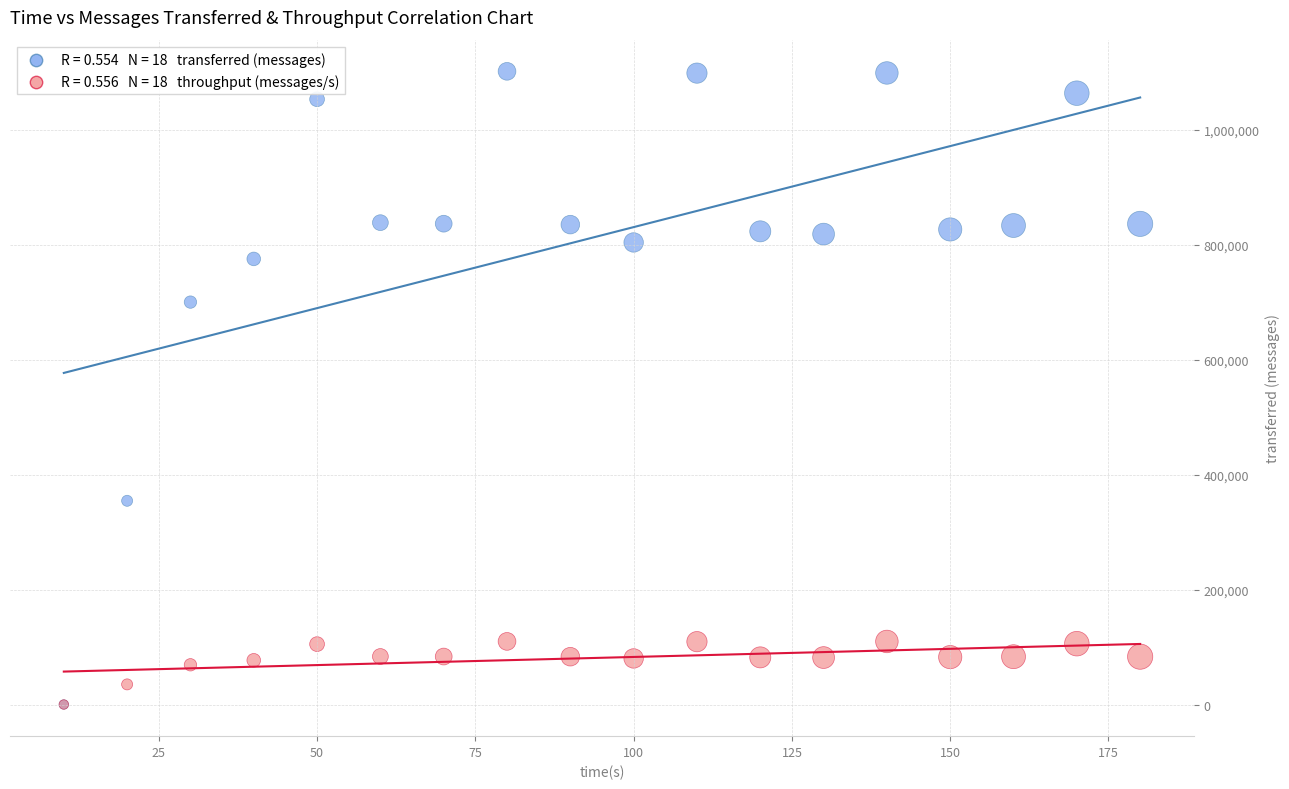

Across all series, what Y value is closest to 550990?

700340